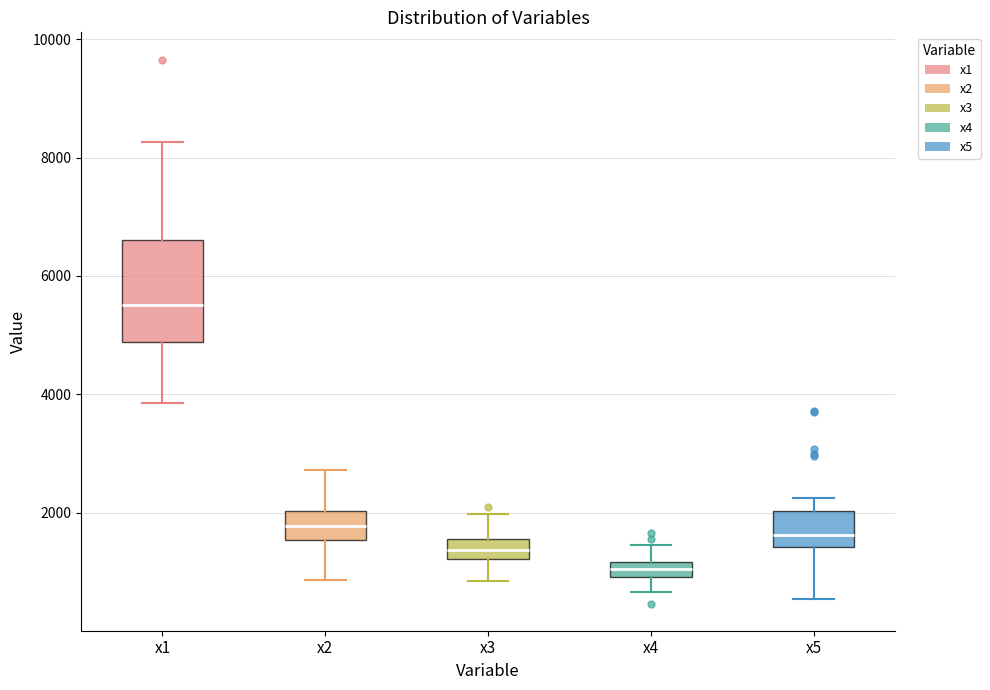

Where does the median line of the box for x1 sit on the y-axis? The values are not printed on the chart, so give them approximately, as read against the axis.

5600